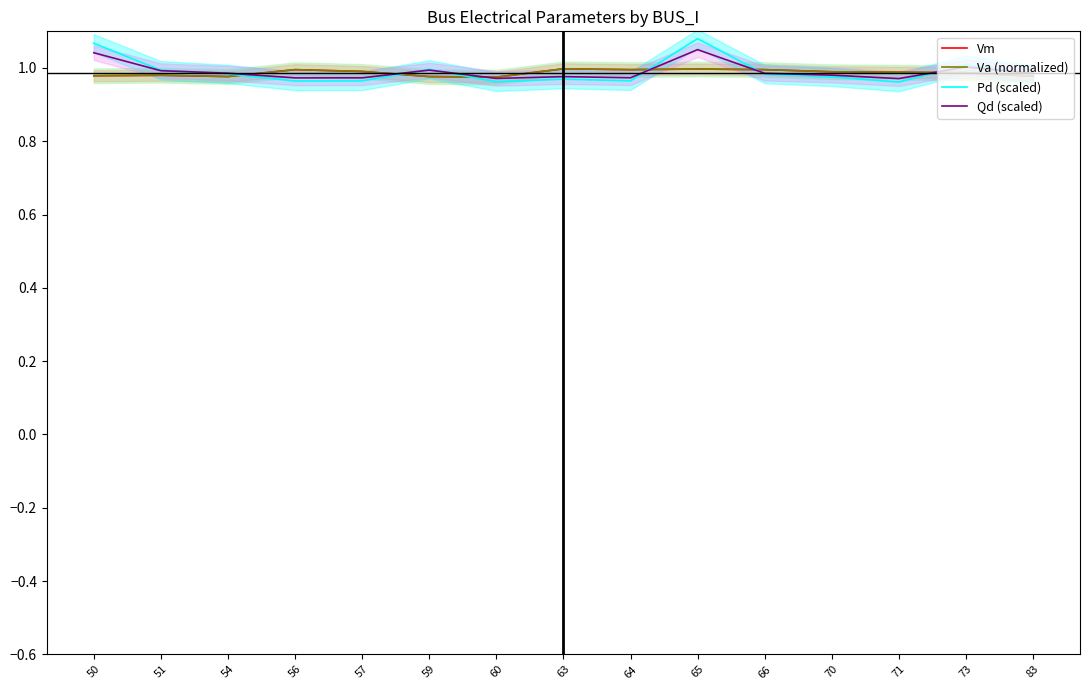

How many times do Pd (scaled) and Va (normalized) cross each other?

6